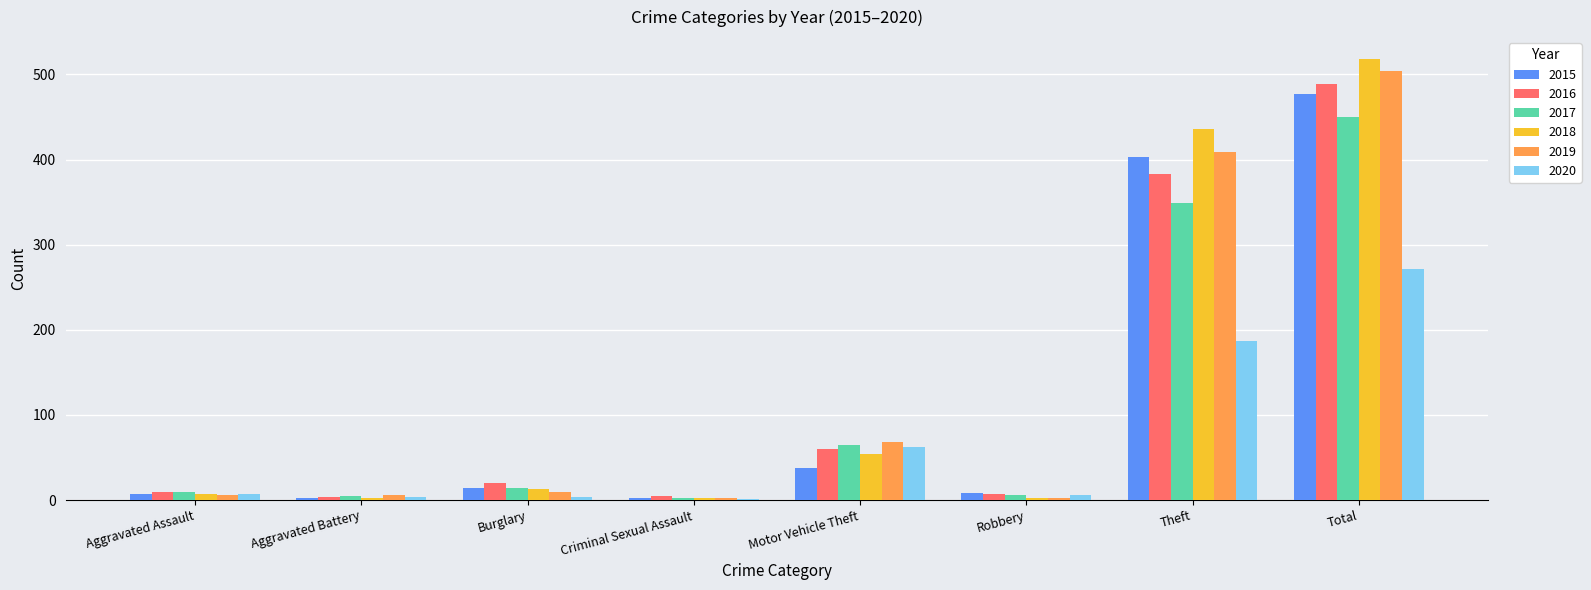

What is the sum of the 2018 values at Aggravated Assault and Burglary?

20